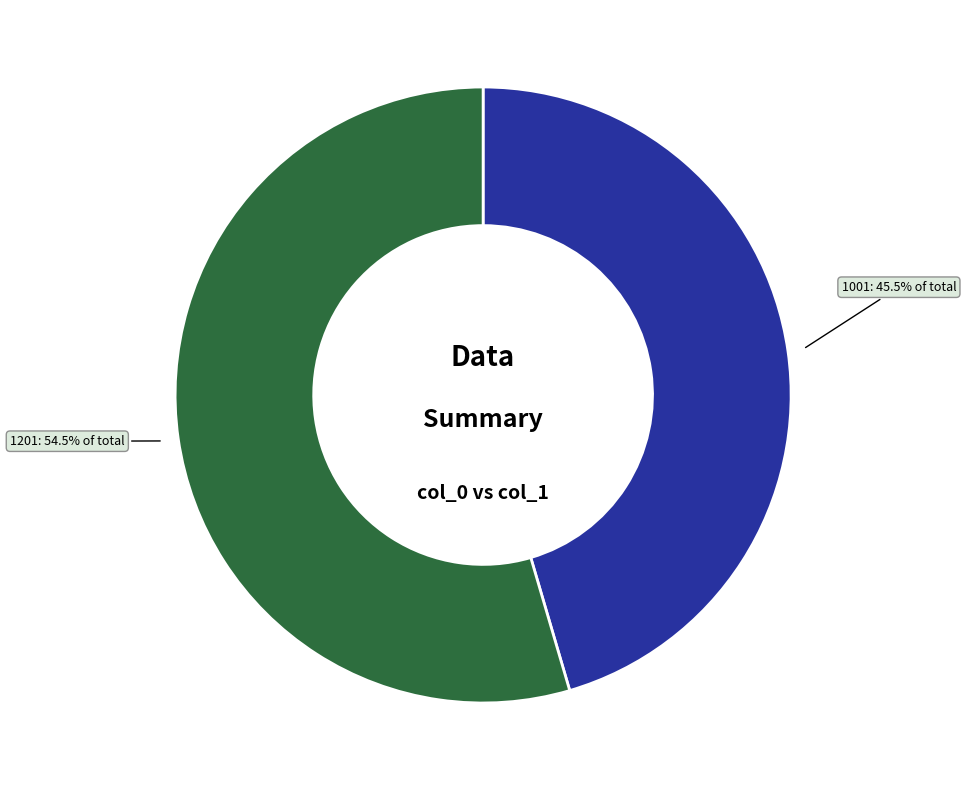

Is there a majority slice in this chart?

Yes